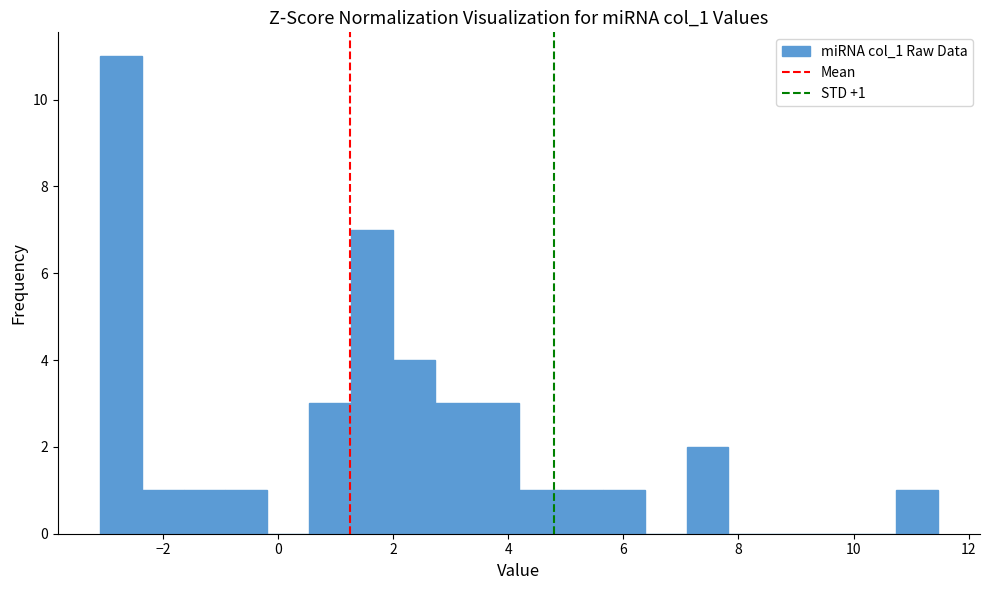

Read against the x-axis, roughly where is the centre of the tallest bar?

-2.8